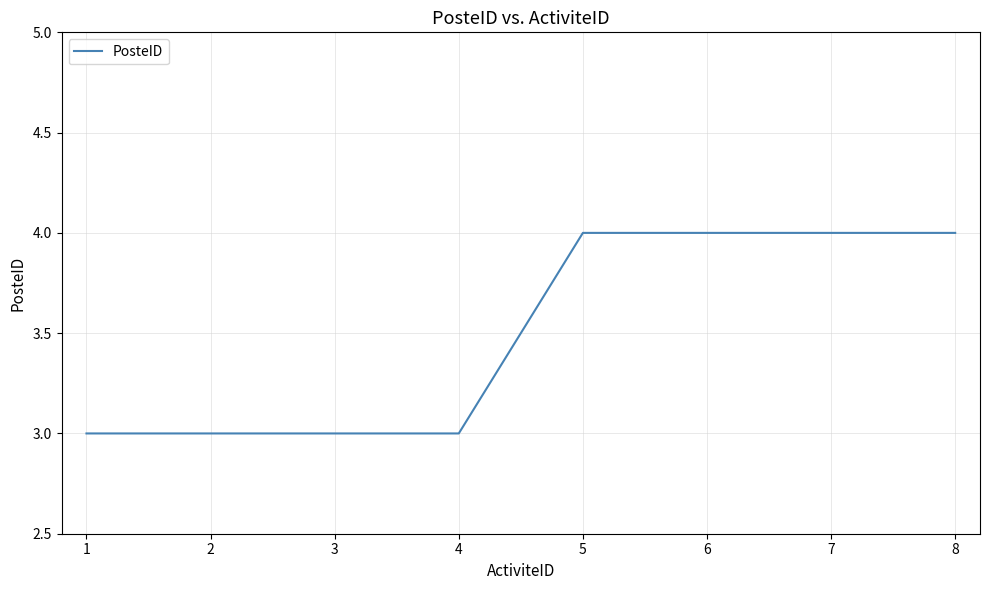

Is it true that the value at 6 is 4?

True